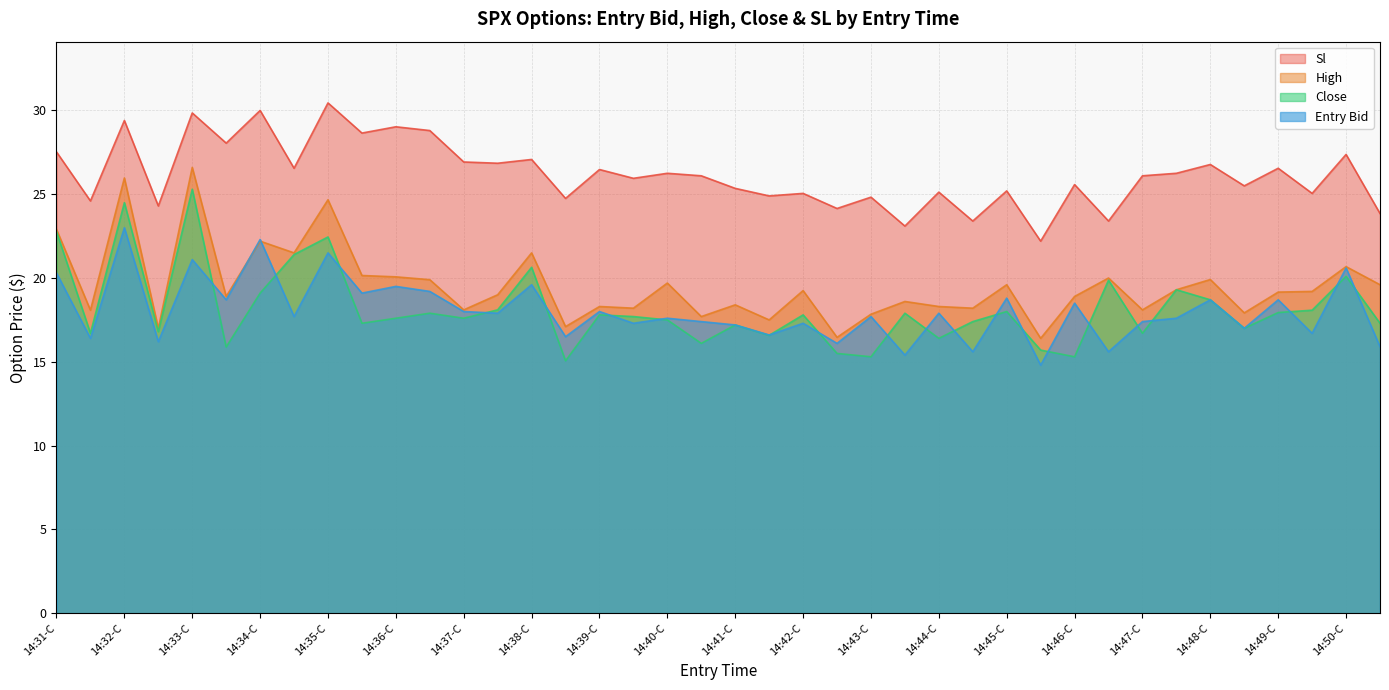

Where do high and entry_bid first cross each other?

14:33-P and 14:34-C